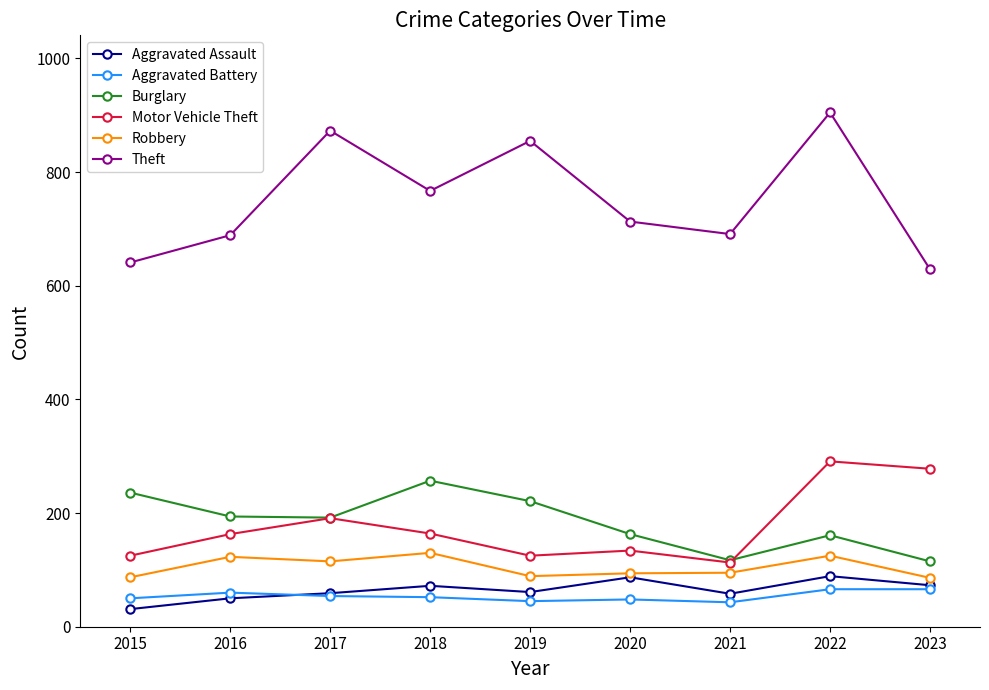

The Burglary series shows 192 at 2017. True or false?

True